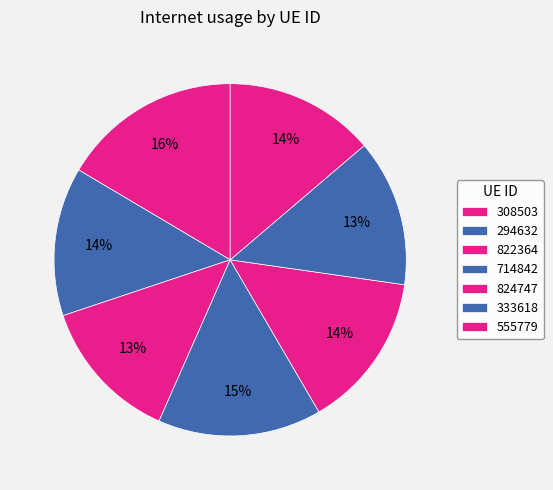

Does any single category account for the majority?

No